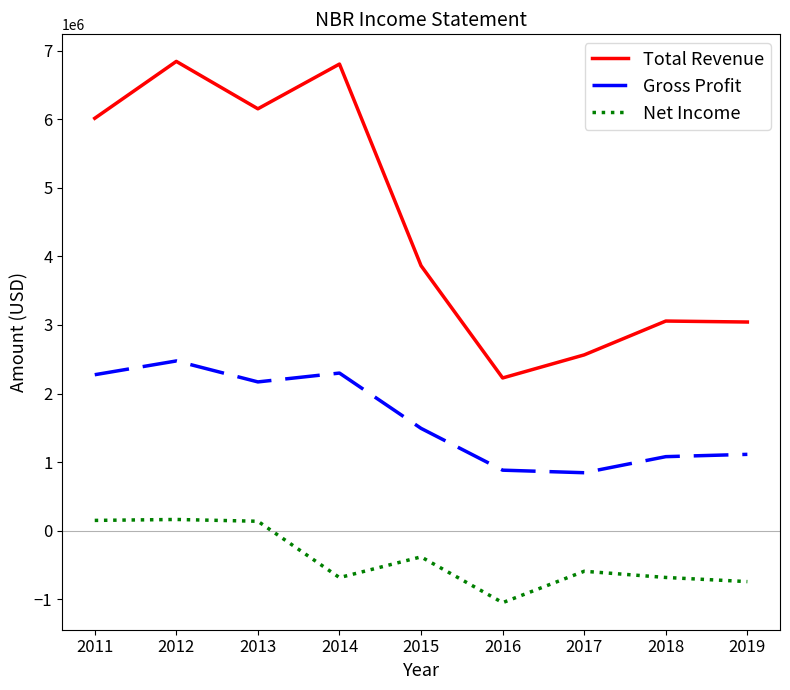

List the series in order of their peak value, highest first.

Total Revenue, Gross Profit, Net Income